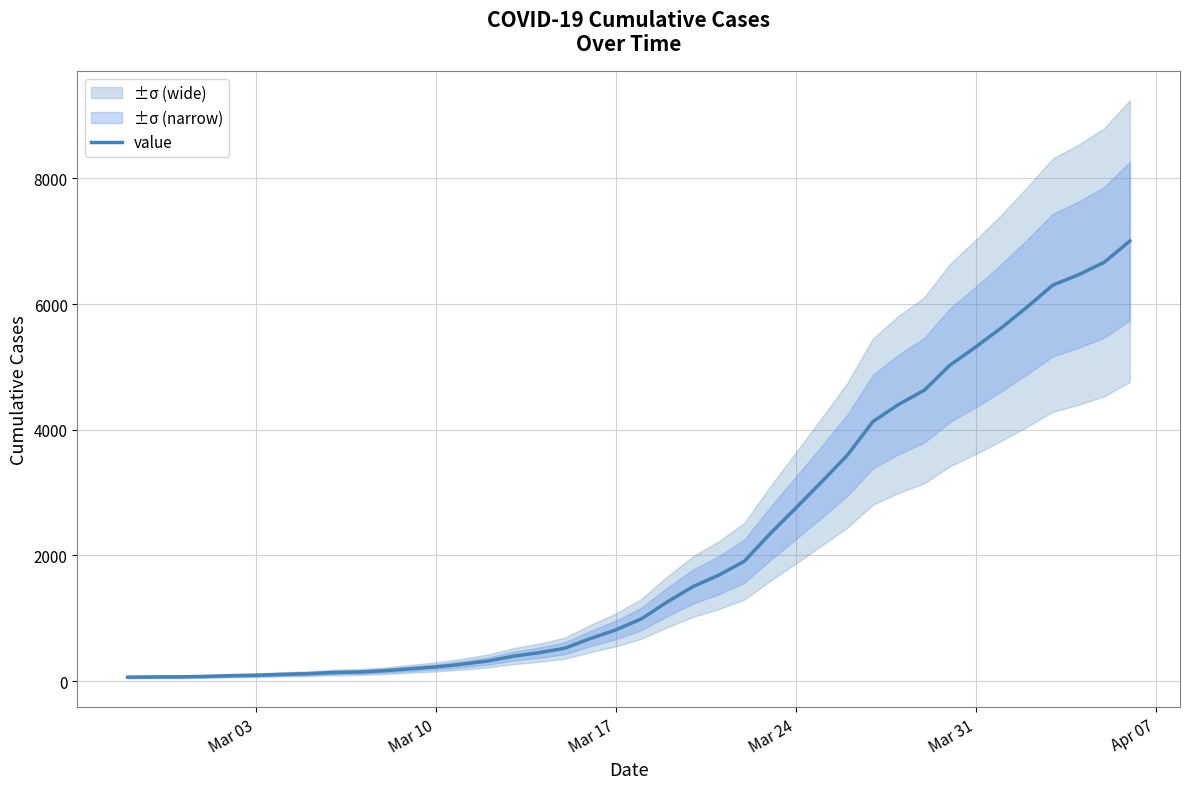

True or false: there are more than 0 points higher than both neighbors.

False